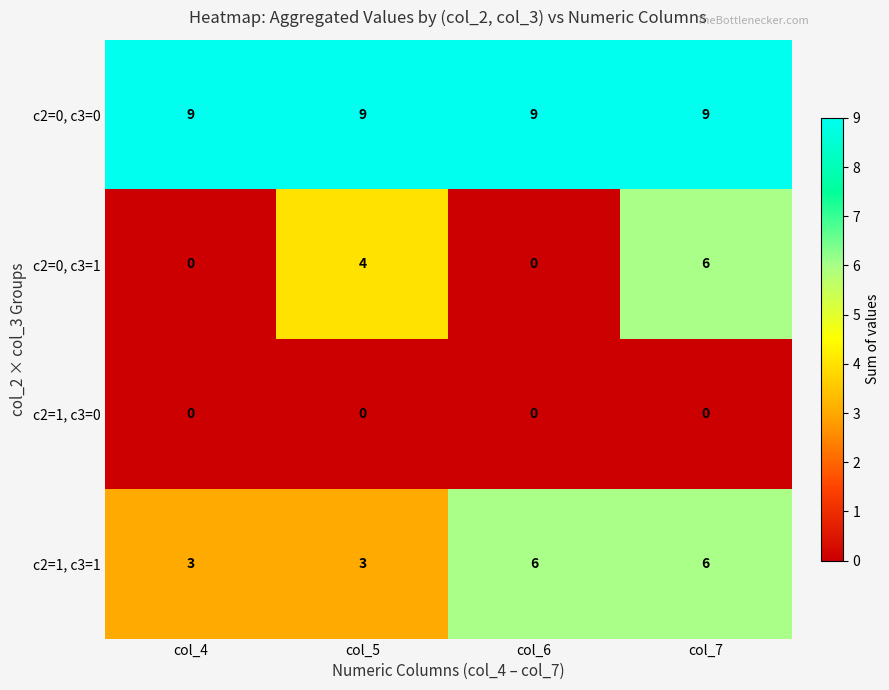

Rank the series by their average value, from lowest to highest.

c2=1, c3=0, c2=0, c3=1, c2=1, c3=1, c2=0, c3=0